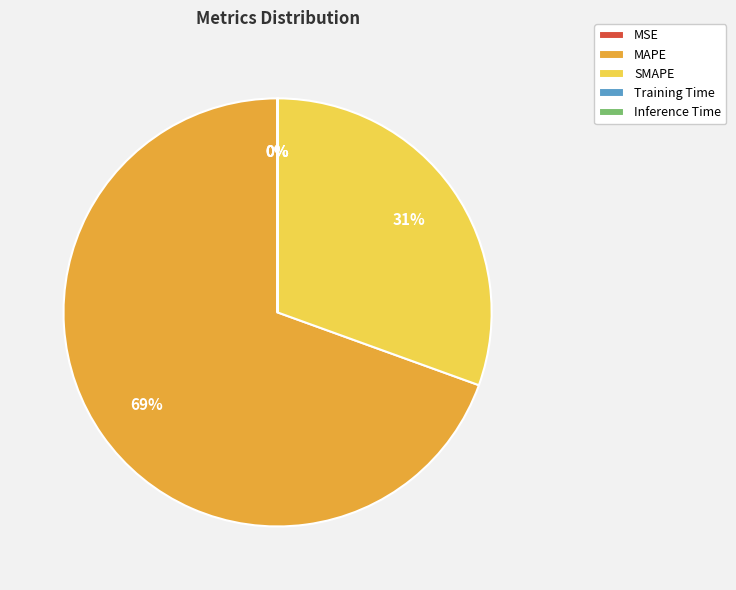

Does any single category account for the majority?

Yes